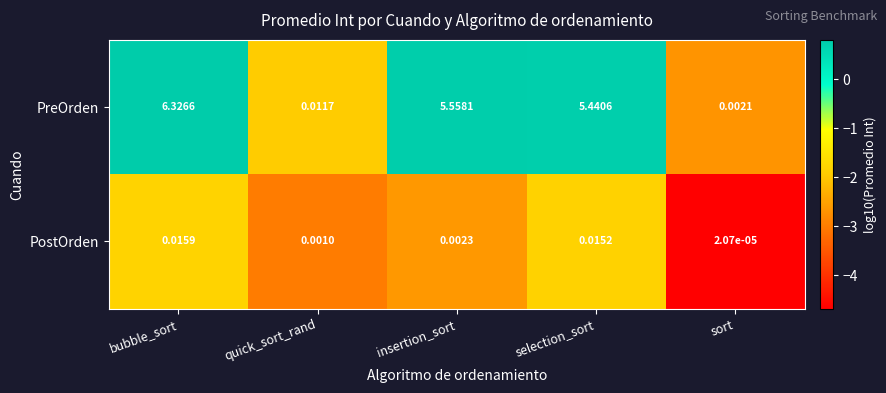

Which series has the largest range (max minus min)?

PreOrden